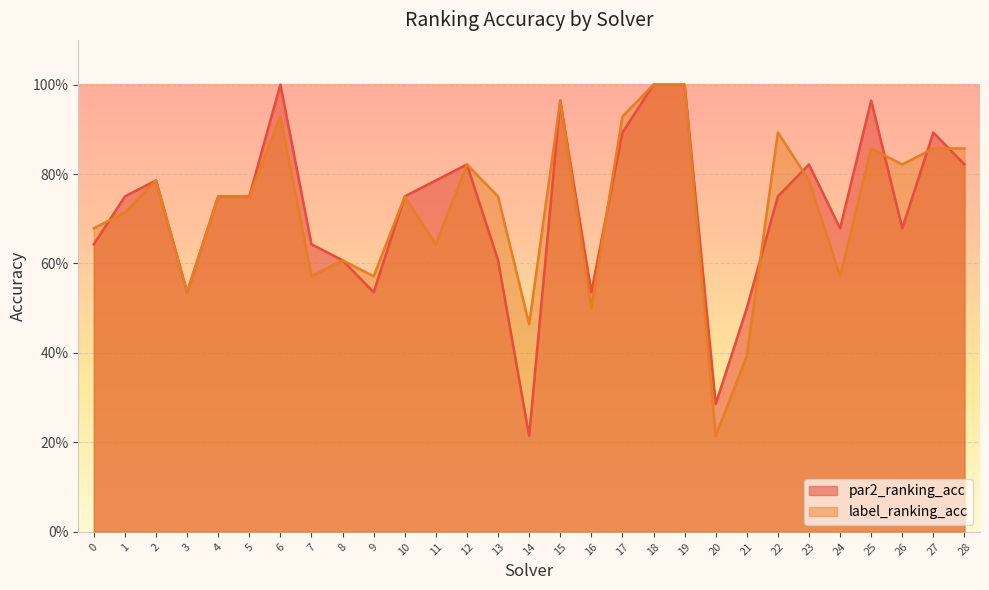

Reading right to left, transcribe all the data shown in this chart.

par2_ranking_acc: 28=0.8	27=0.9	26=0.7	25=1.0	24=0.7	23=0.8	22=0.8	21=0.5	20=0.3	19=1.0	18=1.0	17=0.9	16=0.5	15=1.0	14=0.2	13=0.6	12=0.8	11=0.8	10=0.8	9=0.5	8=0.6	7=0.6	6=1.0	5=0.8	4=0.8	3=0.5	2=0.8	1=0.8	0=0.6
label_ranking_acc: 28=0.9	27=0.9	26=0.8	25=0.9	24=0.6	23=0.8	22=0.9	21=0.4	20=0.2	19=1.0	18=1.0	17=0.9	16=0.5	15=1.0	14=0.5	13=0.8	12=0.8	11=0.6	10=0.8	9=0.6	8=0.6	7=0.6	6=0.9	5=0.8	4=0.8	3=0.5	2=0.8	1=0.7	0=0.7